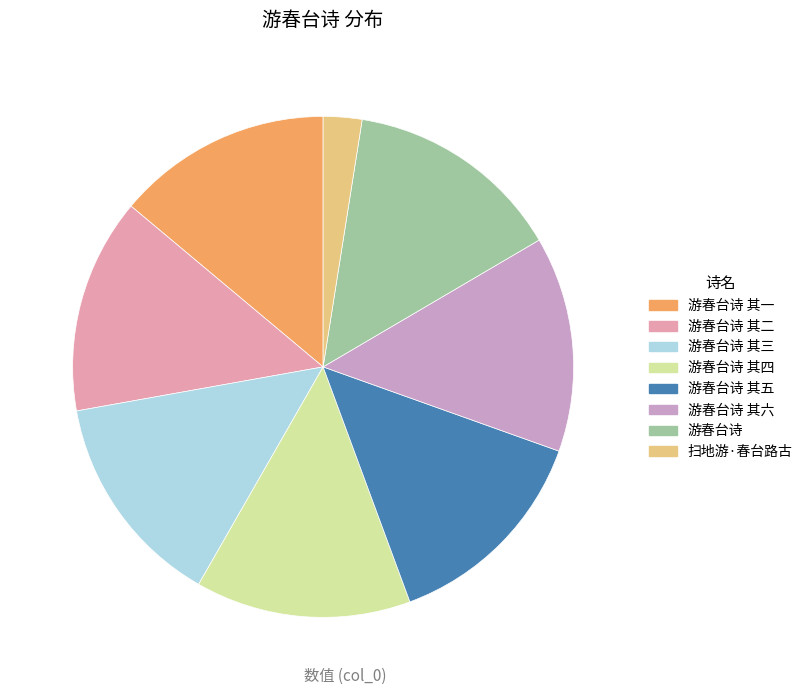

What is the ratio of the value at 游春台诗 其四 to the value at 游春台诗 其五?

1.0